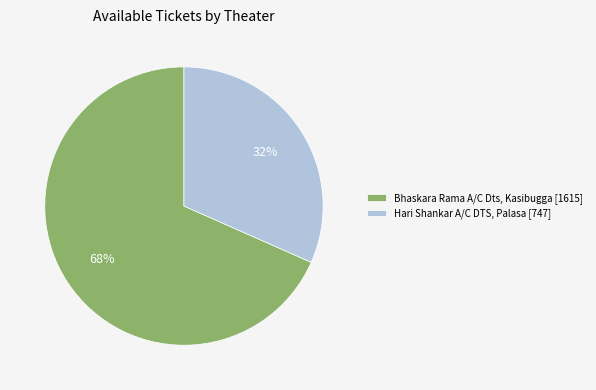

What is the largest slice in the pie chart?

Bhaskara Rama A/C Dts, Kasibugga